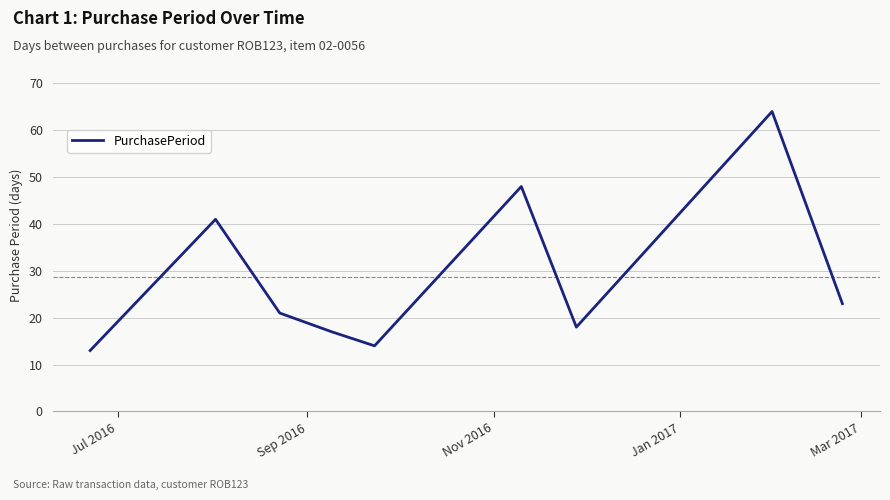

What is the sum of all values?

259